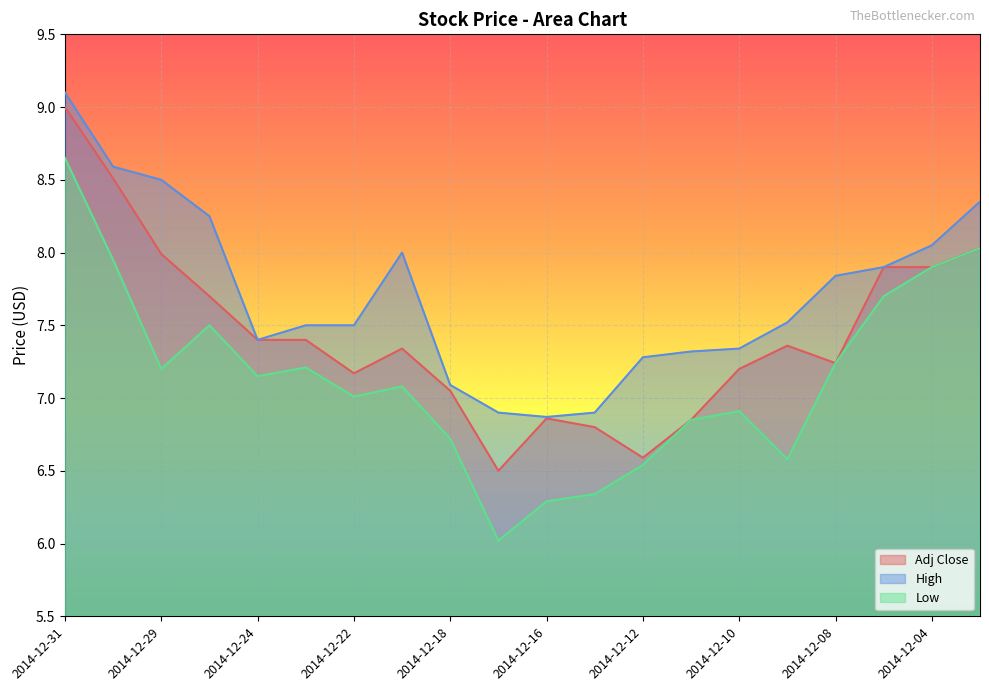

Rank the series by their maximum value, from highest to lowest.

High, Adj Close, Low